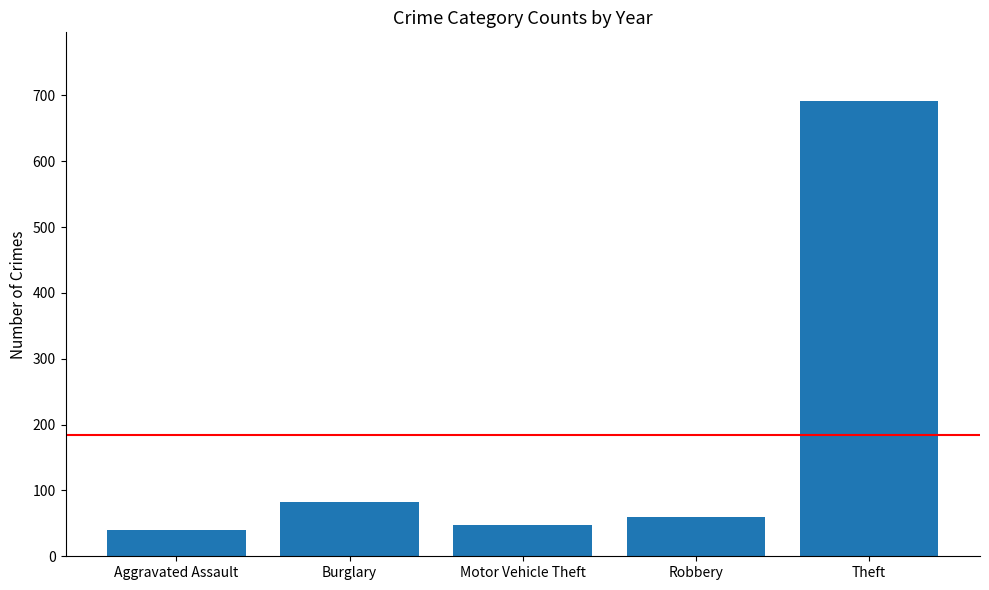

What is the label of the 2nd bar from the right?

Robbery